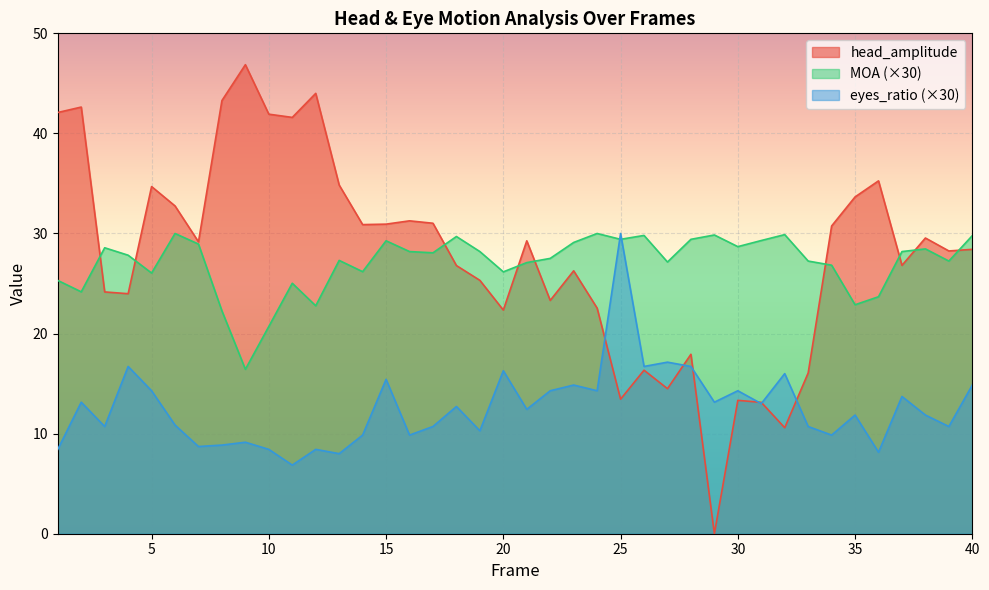

At which category does the chart reach its minimum across all series?

29